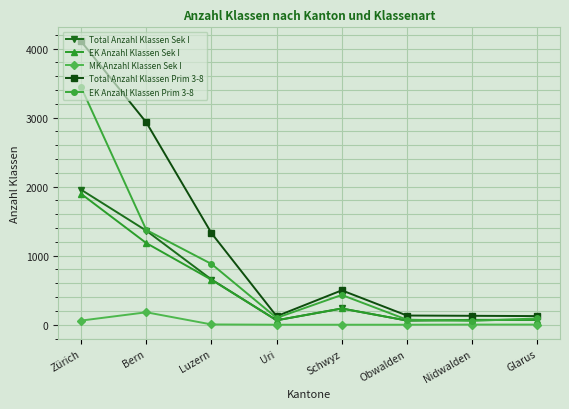

What is the lowest value of the EK Anzahl Klassen Sek I series?

60